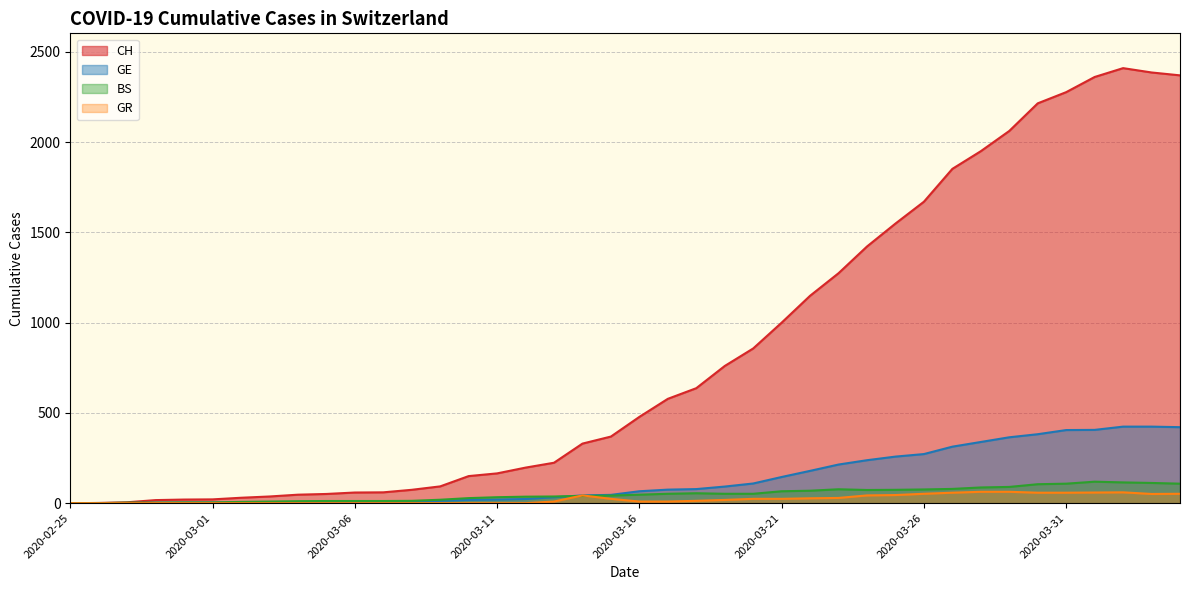

The BS series shows 8 at 2020-03-08. True or false?

False